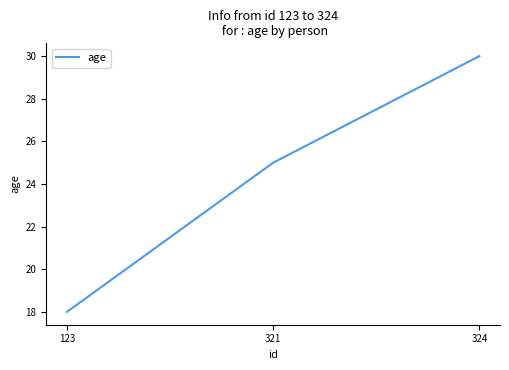

The value at 321 is 14. True or false?

False